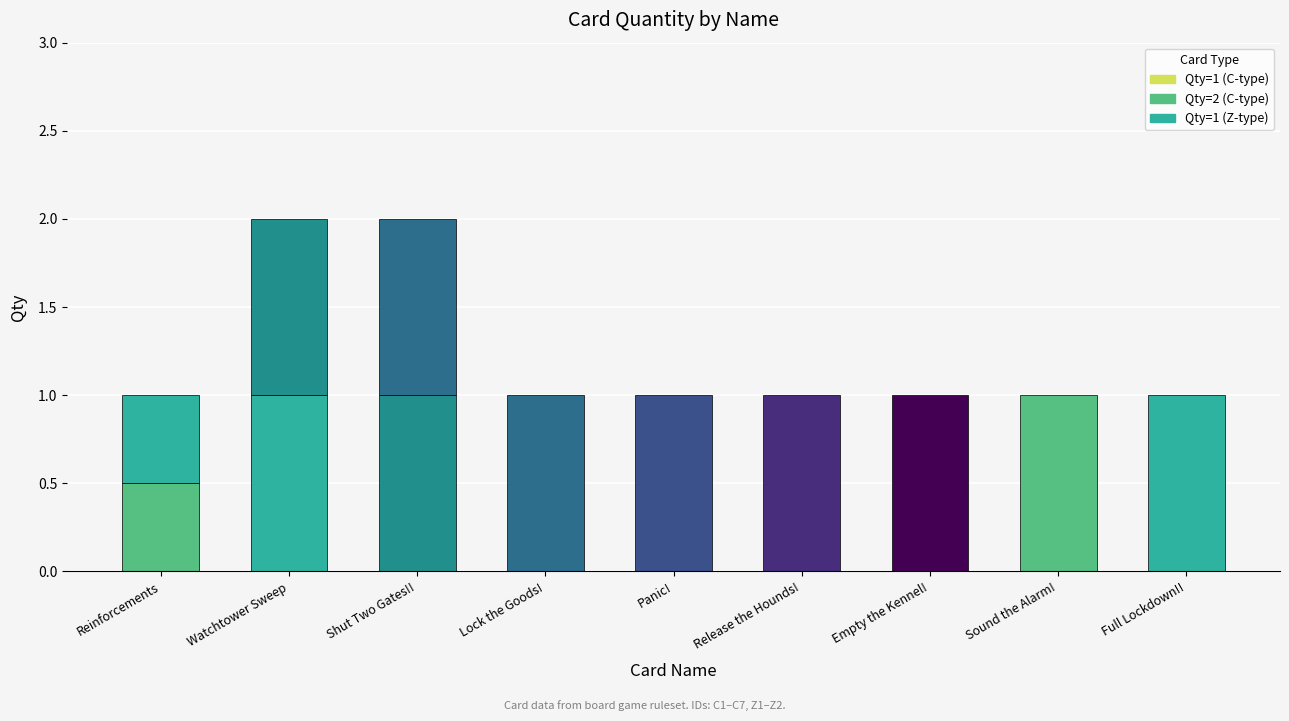

At which category does the chart reach its minimum across all series?

Reinforcements